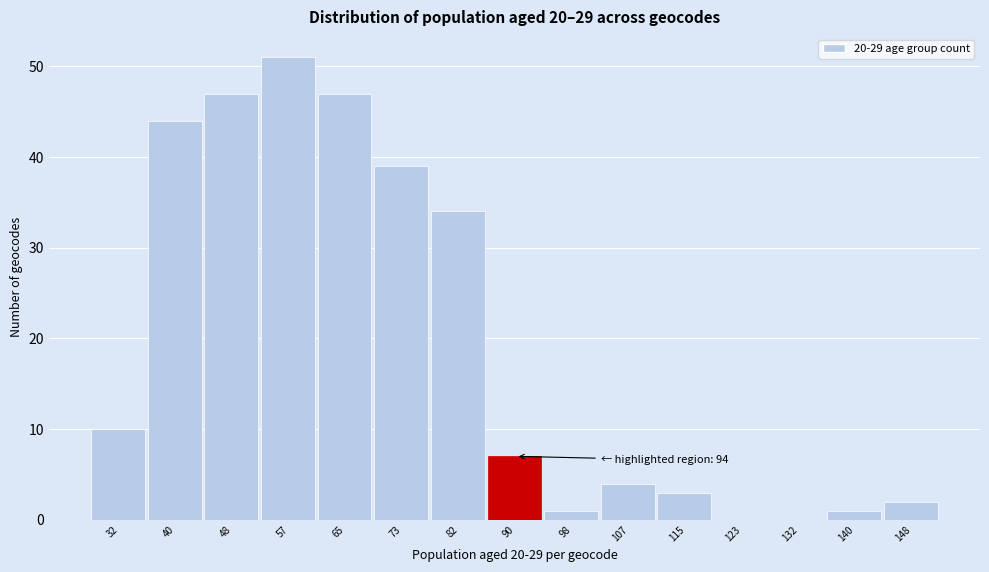

Reading left to right, extract all data points from this chart.

32=10	40=44	48=47	57=51	65=47	73=39	82=34	90=7	98=1	107=4	115=3	123=0	132=0	140=1	148=2